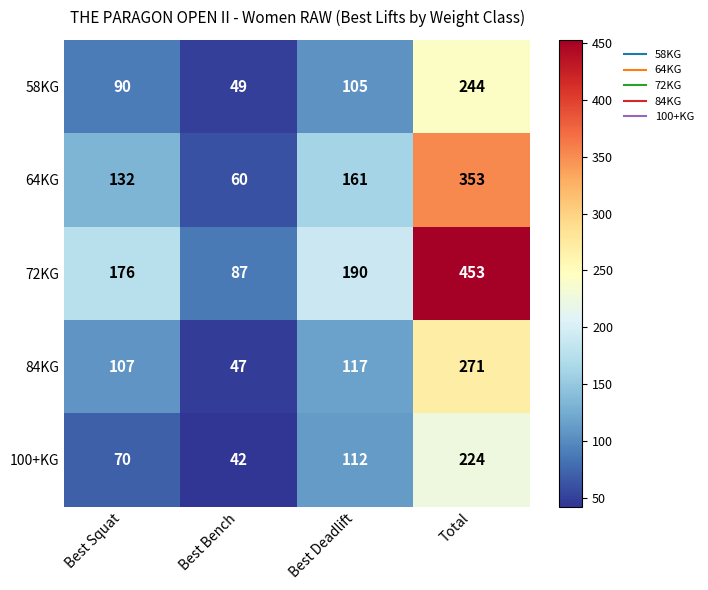

What is the difference between the highest and lowest values at Best Bench?

45